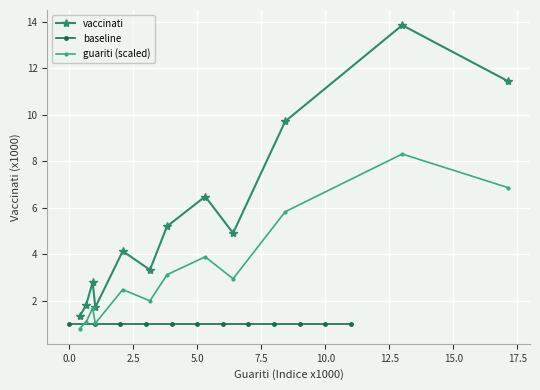

True or false: vaccinati and guariti (scaled) cross at least once.

False